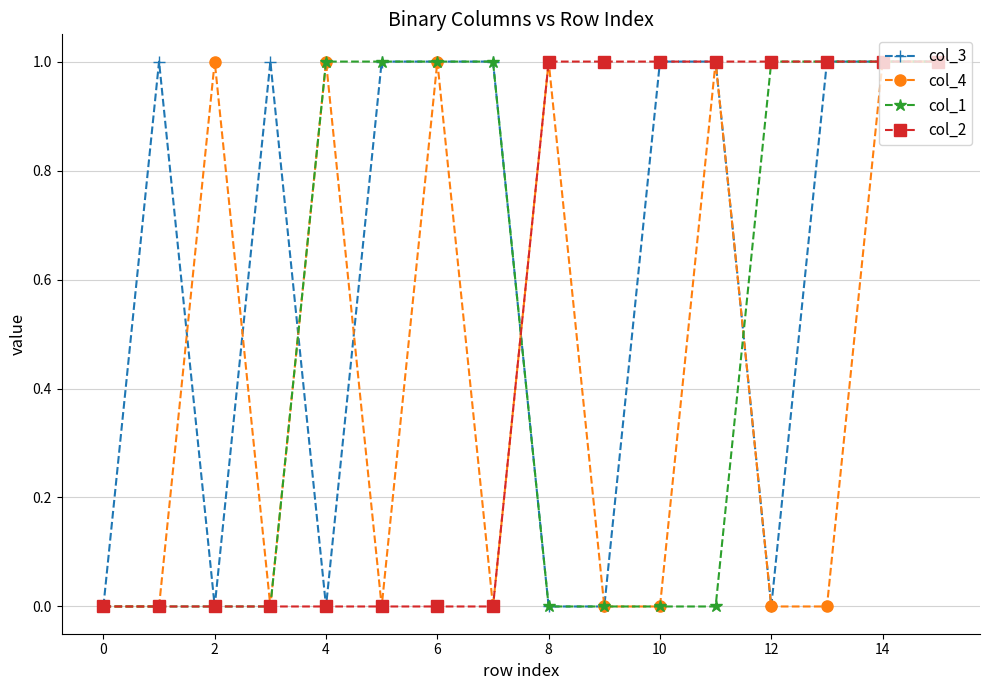

Which series has the largest total across all categories?

col_3